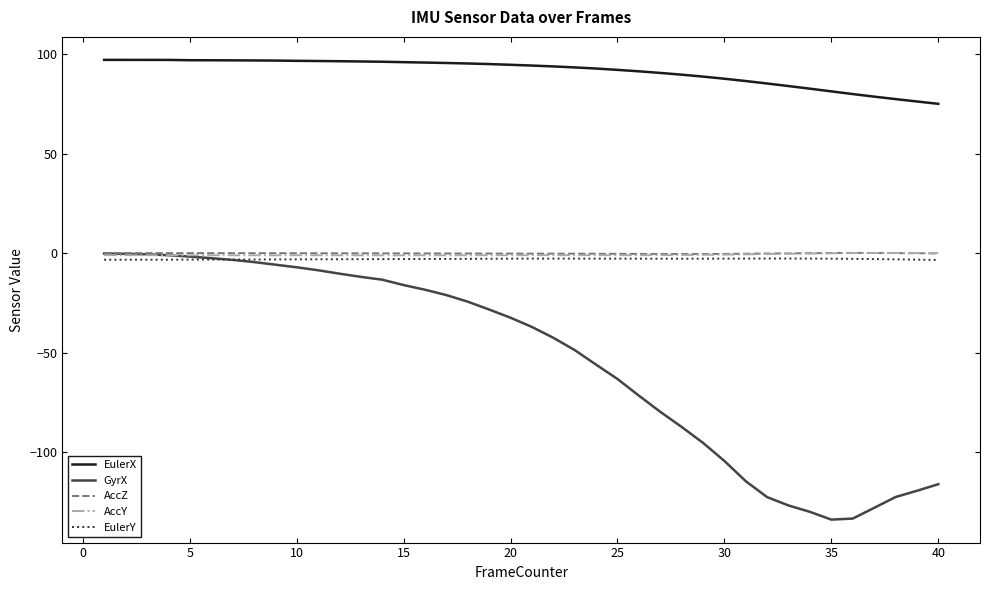

True or false: EulerX and EulerY cross at least once.

False